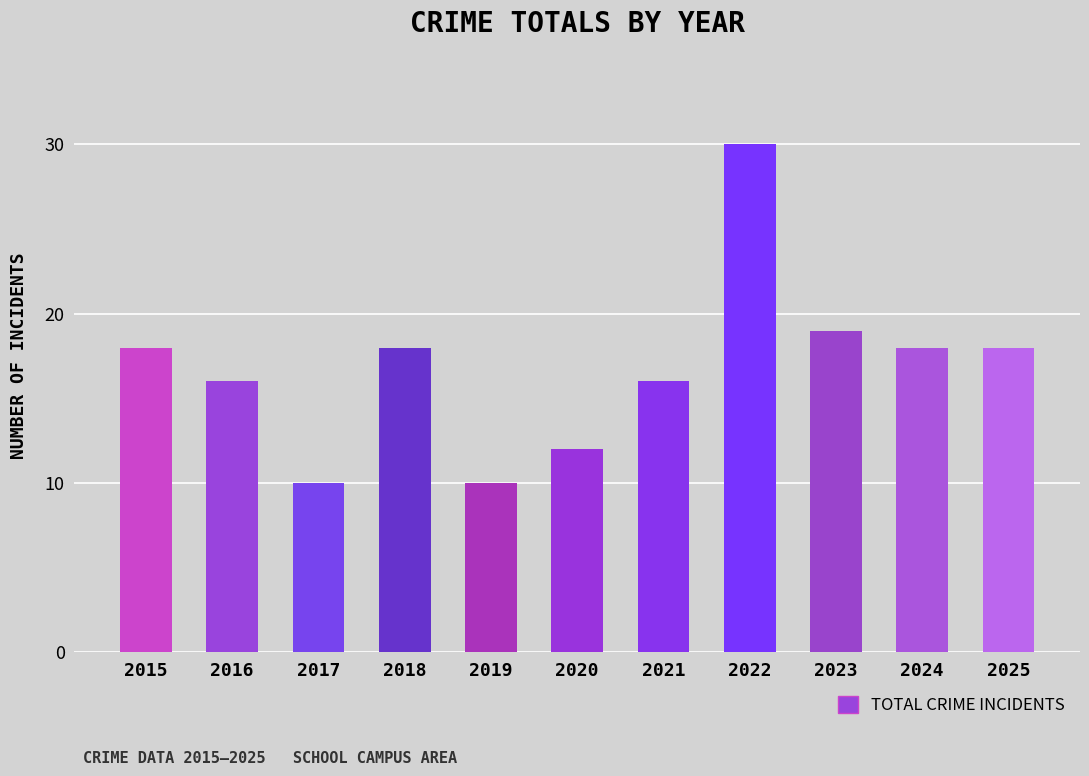

What is the value of the 7th bar from the left?

16